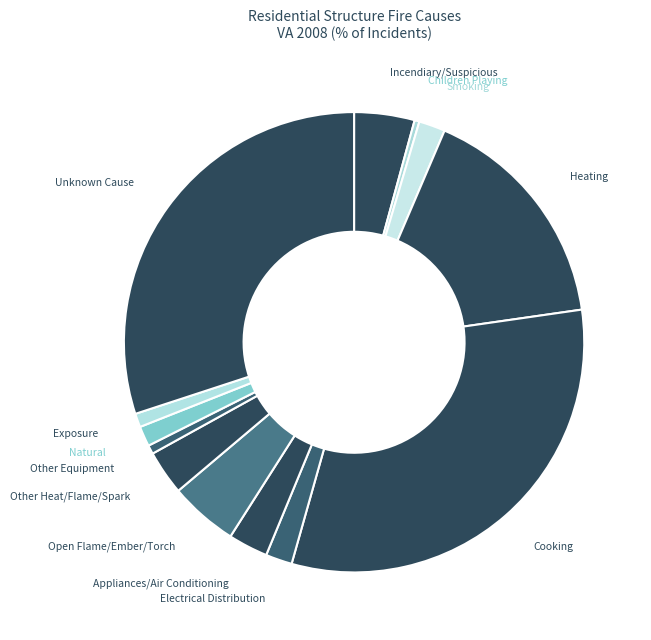

Approximately how many times larger is the value at Heating compared to Natural?

11.5